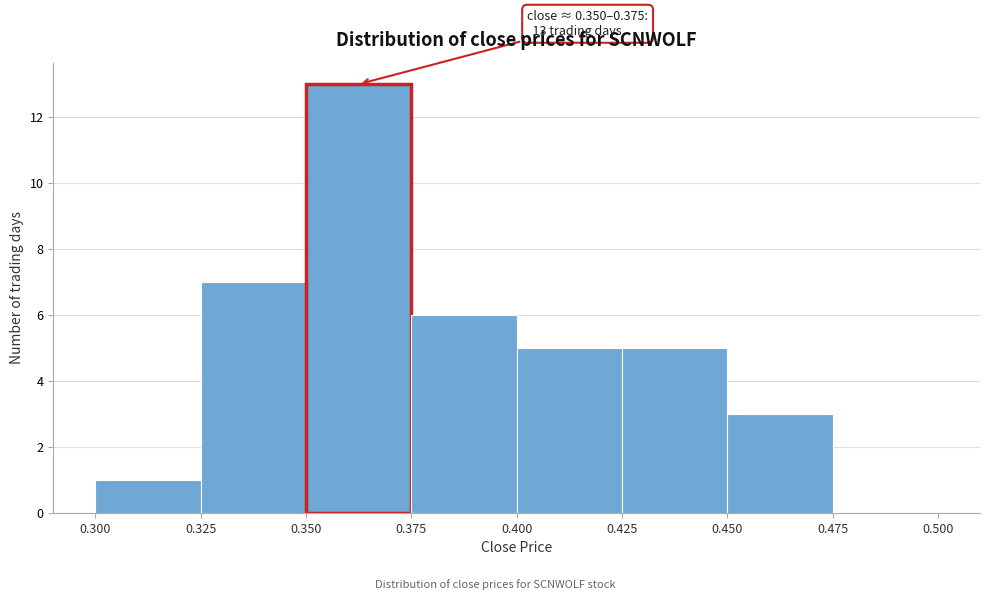

Over which range of the x-axis is the bar tallest?

0.350 to 0.375